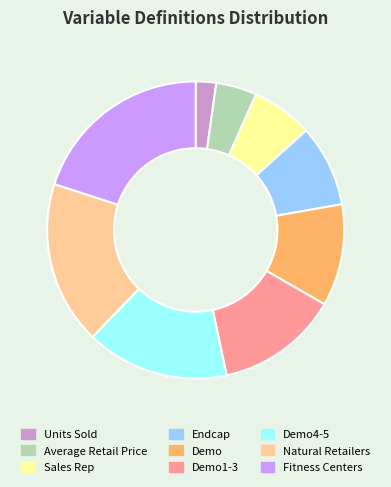

Is there a majority slice in this chart?

No